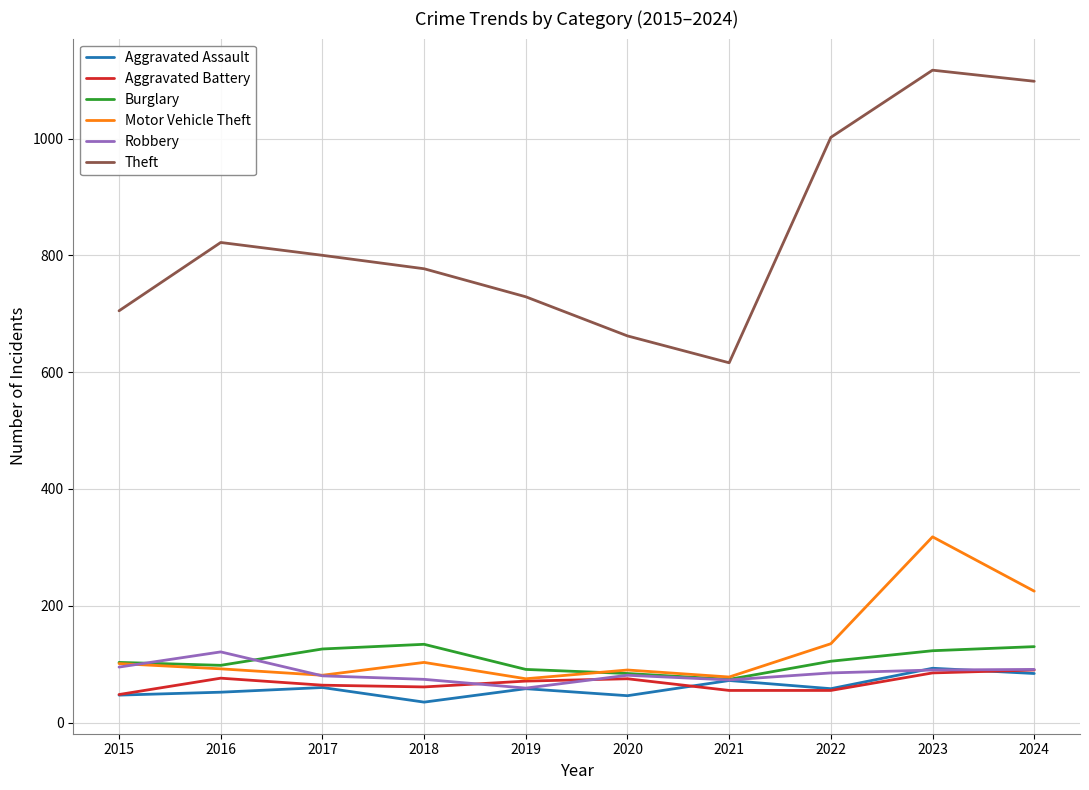

How many lines are shown in the chart?

6